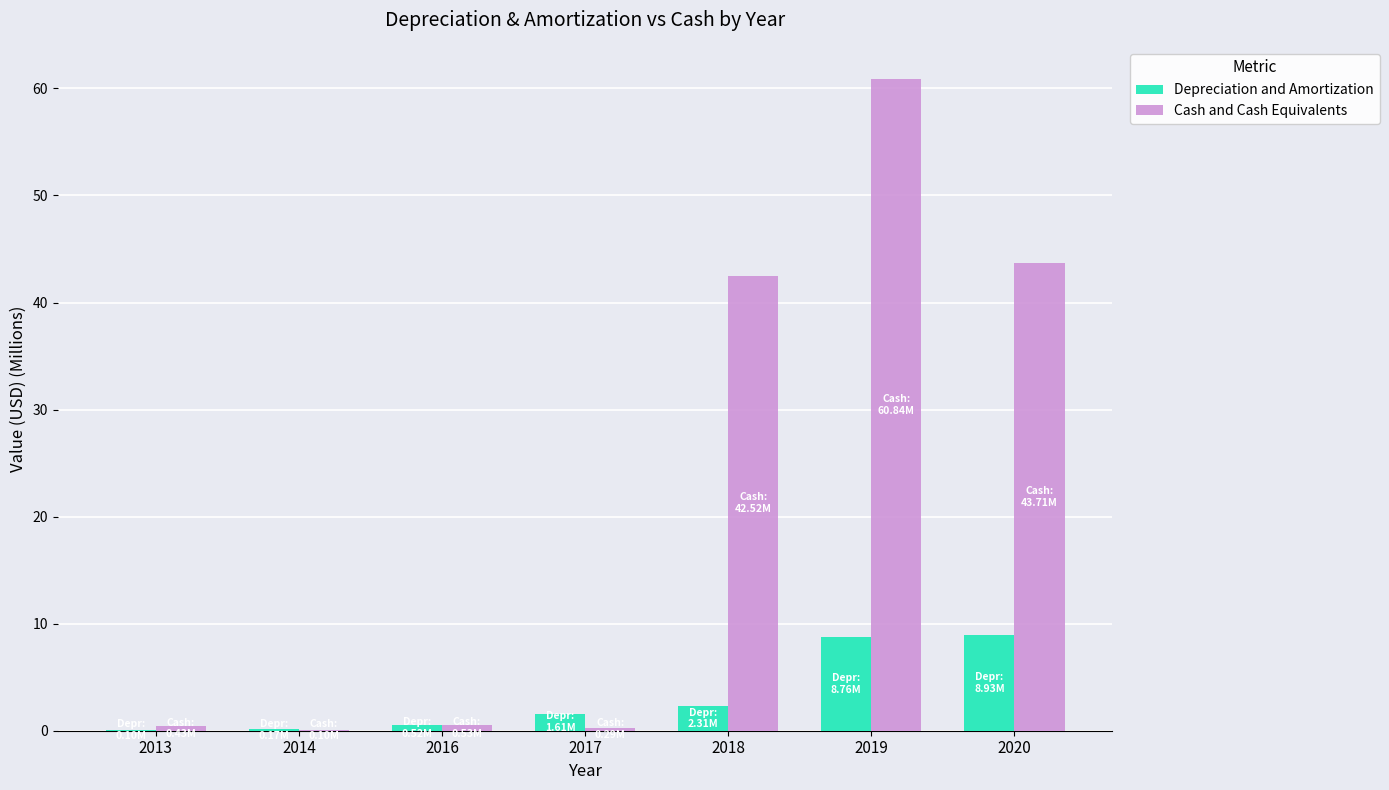

Which label corresponds to the largest value in the chart?

2019